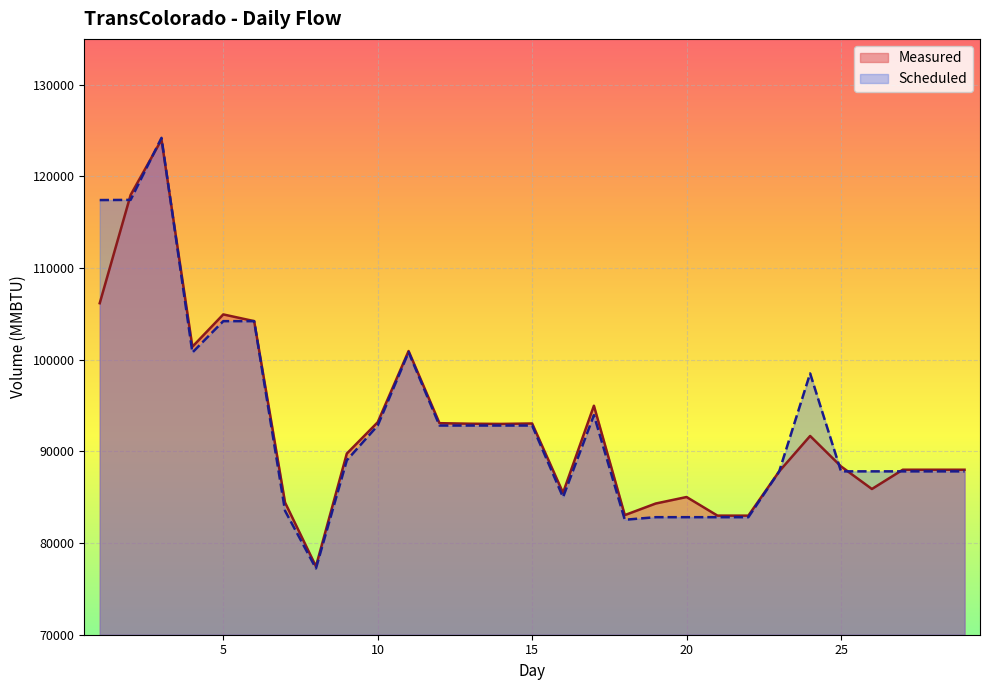

At which category does Scheduled reach its first local peak?

3